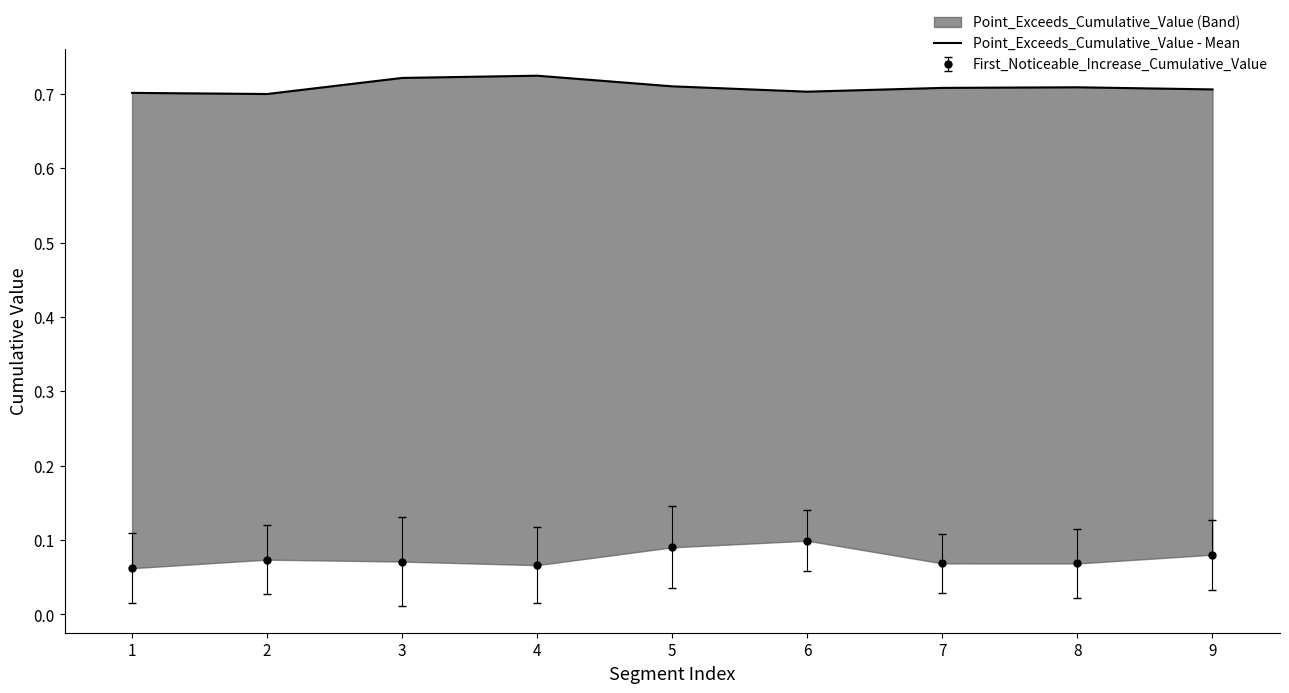

What is the value of the 6th point from the left?

0.7